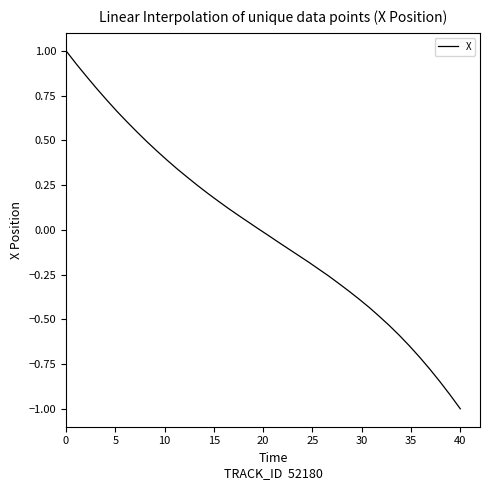

What is the minimum value shown in the chart?

-1.0